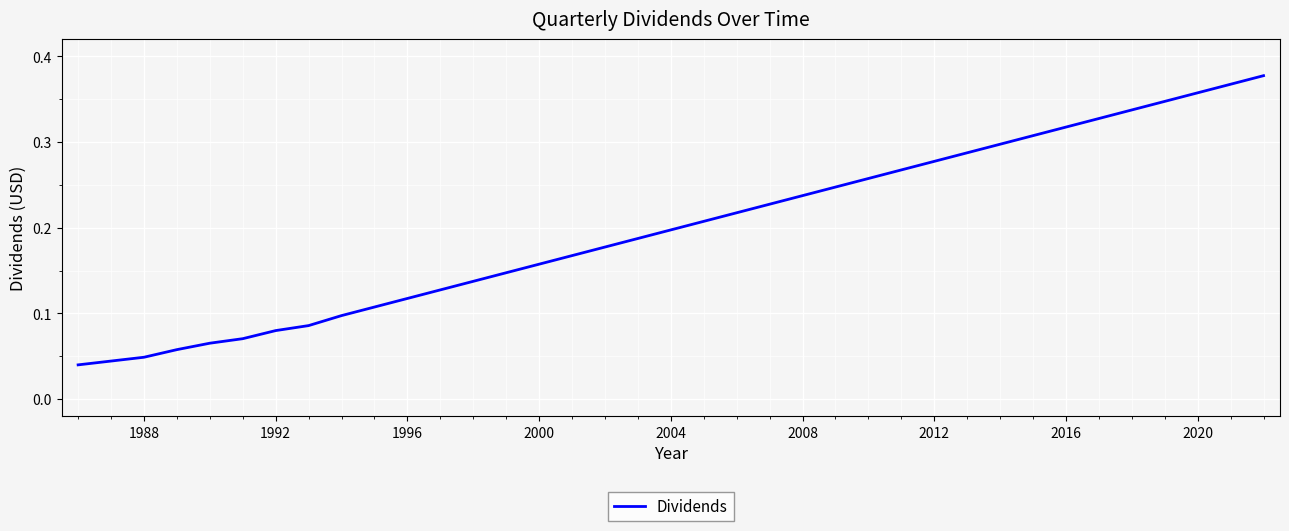

Count the number of data series in this chart.

1